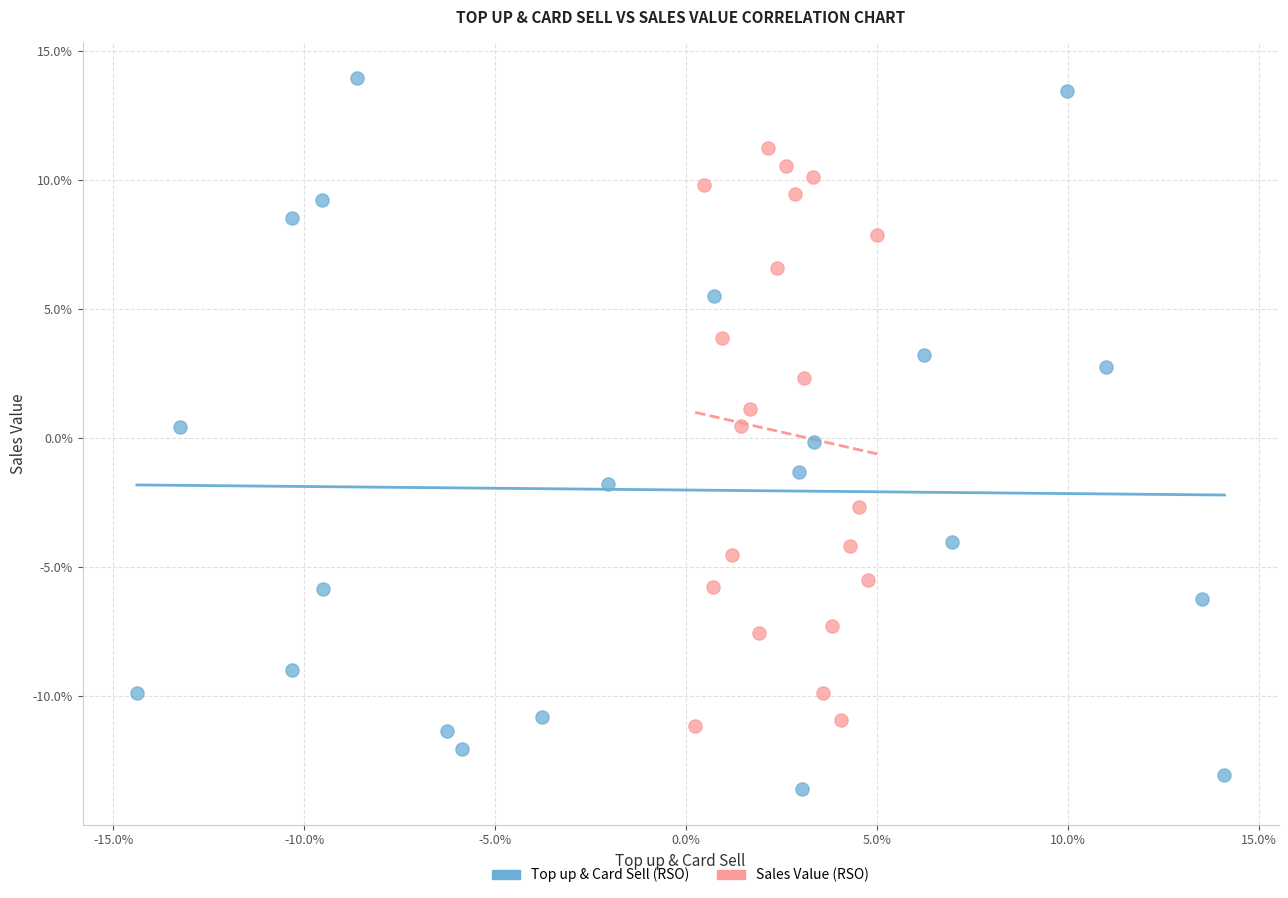

Which series reaches the minimum Y coordinate?

Top up & Card Sell (RSO)